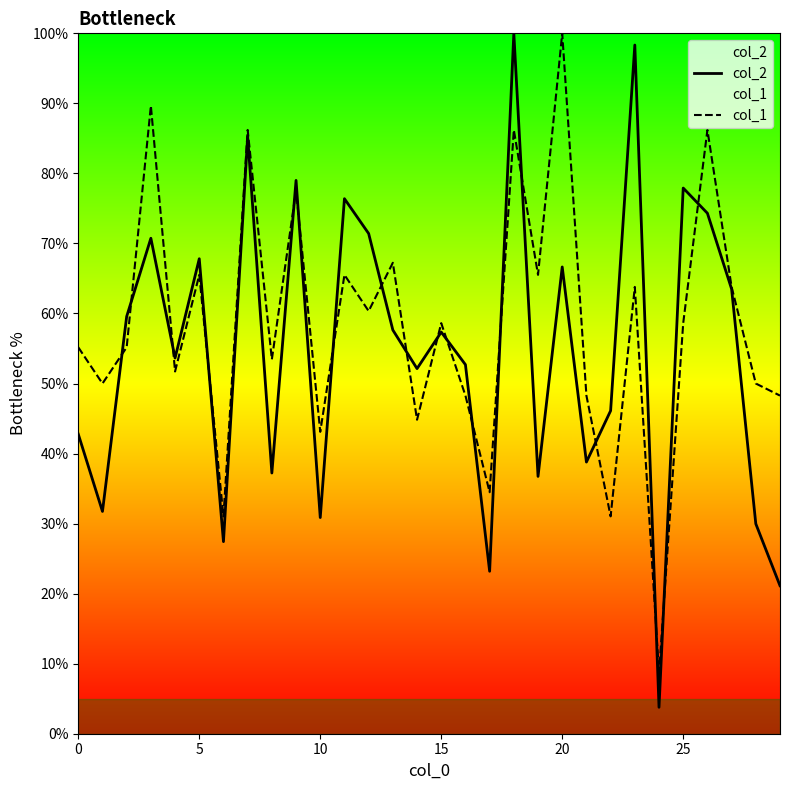

What is the sum of all col_1 values?

1748.3